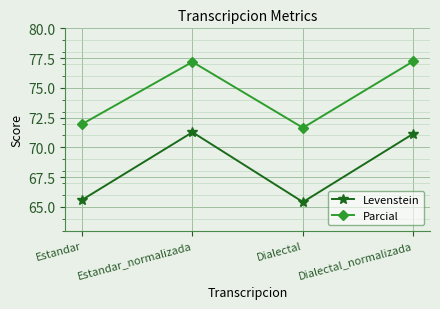

Reading left to right, list all the values displayed in this chart.

Levenstein: Estandar=65.6	Estandar_normalizada=71.3	Dialectal=65.4	Dialectal_normalizada=71.1
Parcial: Estandar=71.9	Estandar_normalizada=77.2	Dialectal=71.6	Dialectal_normalizada=77.2